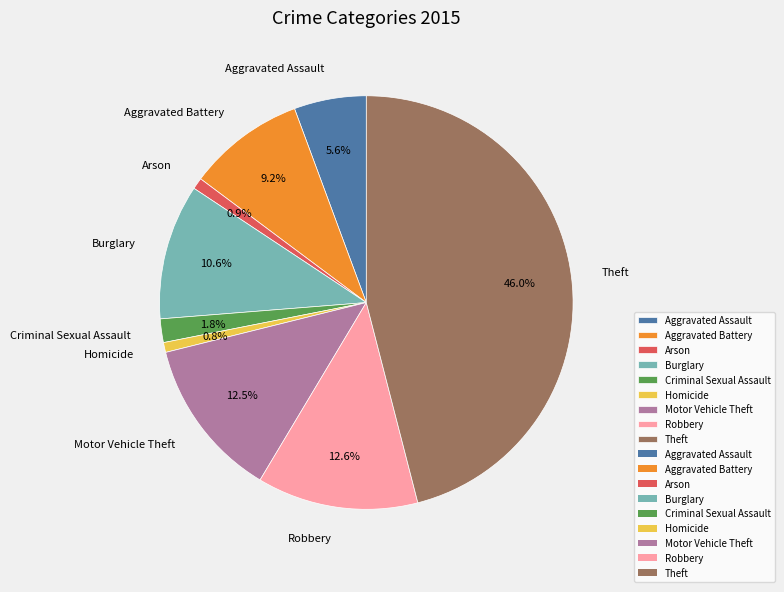

How much of the chart is everything except Theft?

54.0%